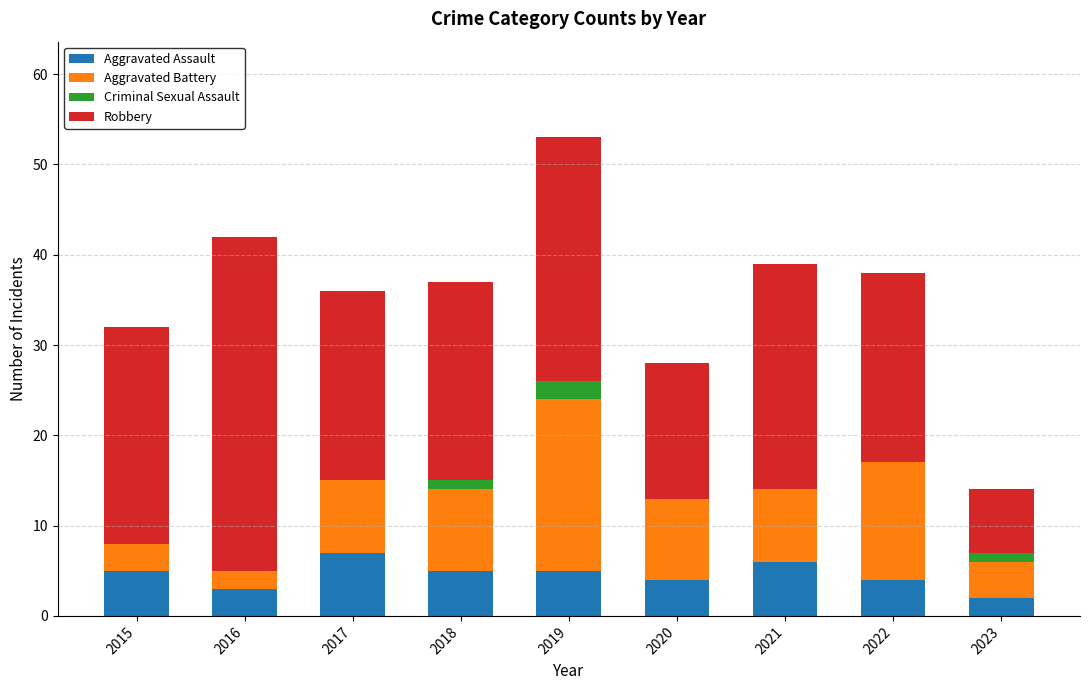

What is the sum of all Aggravated Assault values?

41